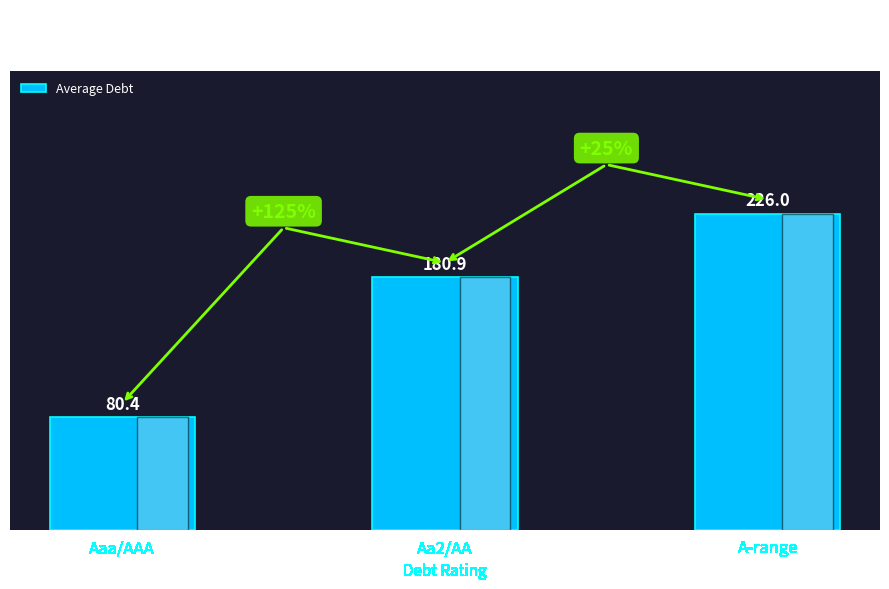

At which label is the value closest to 153?

Aa2/AA